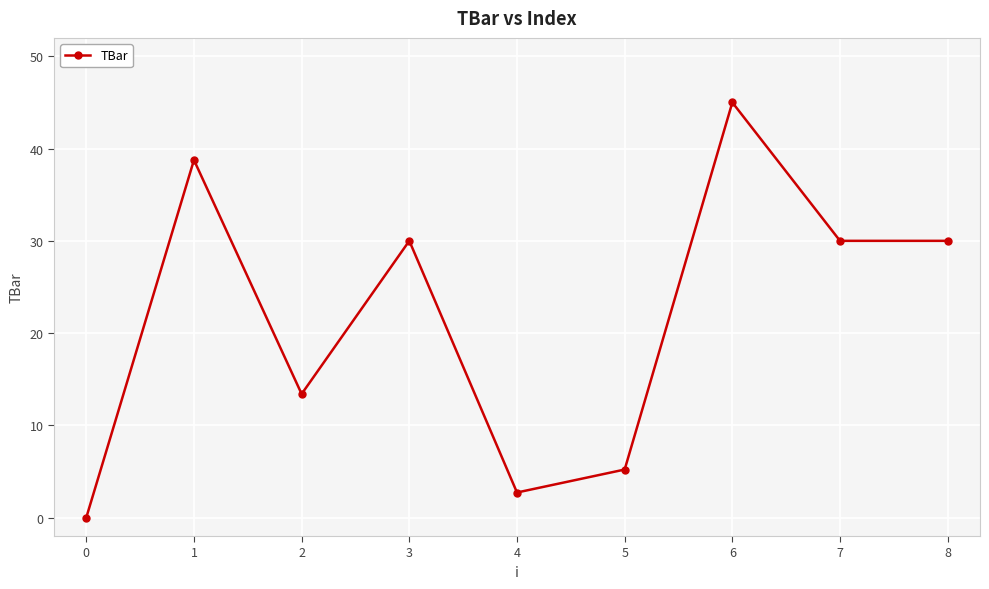

What is the difference between the second highest and second lowest values?

36.0